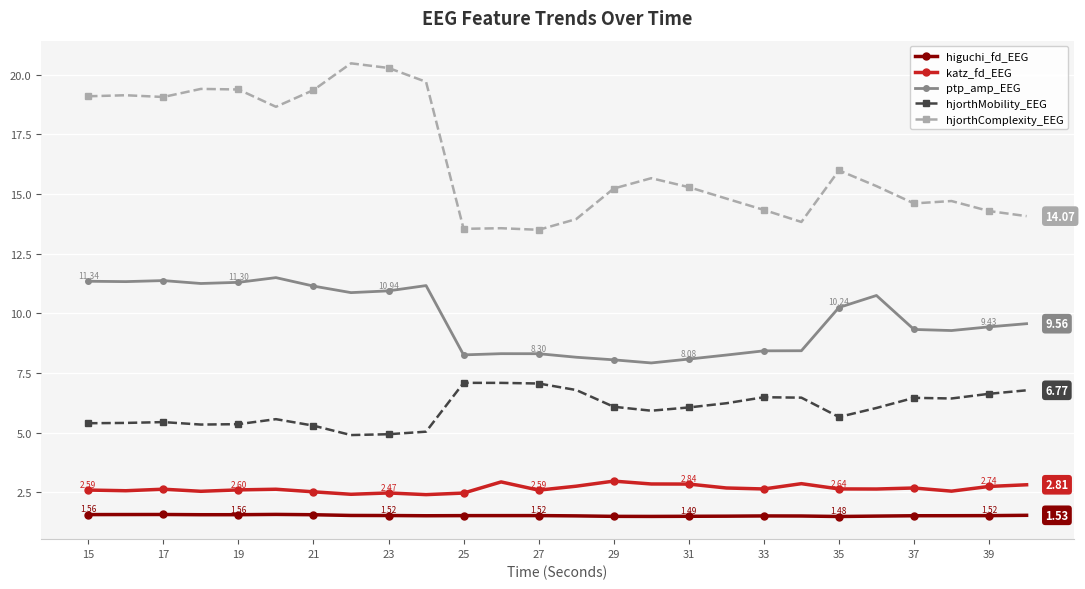

Which series has the largest range (max minus min)?

hjorthComplexity_EEG